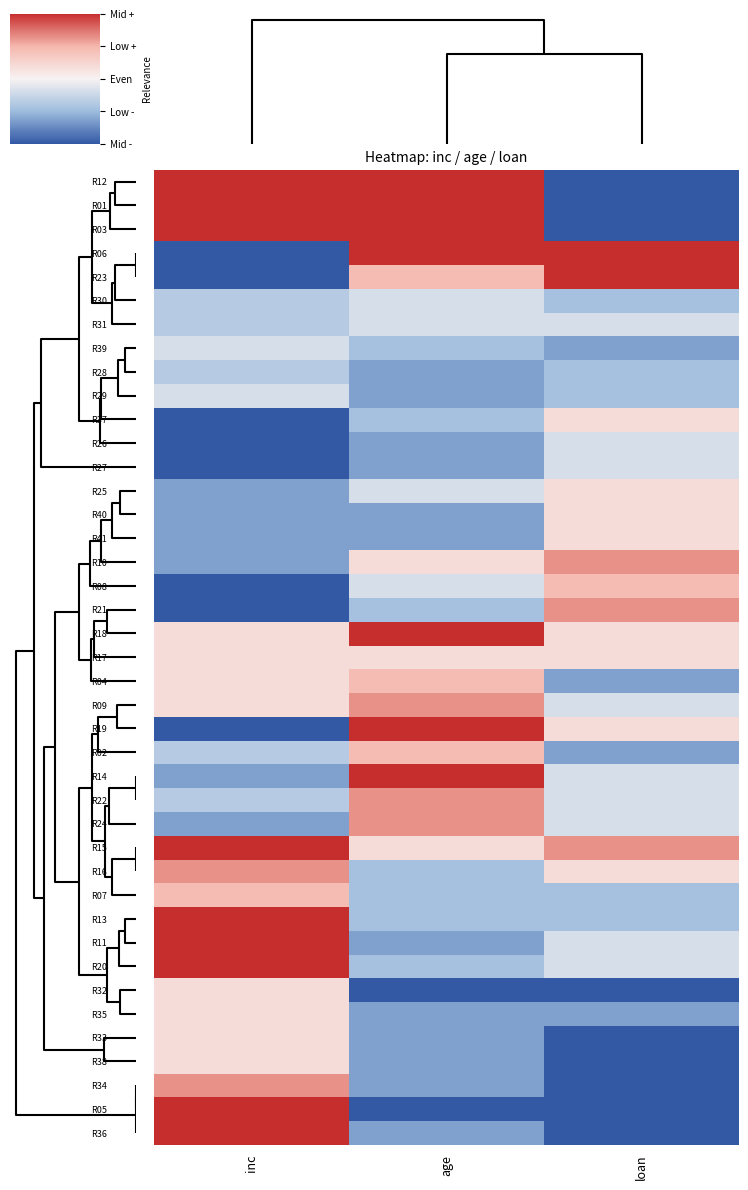

Which series has the largest range (max minus min)?

inc